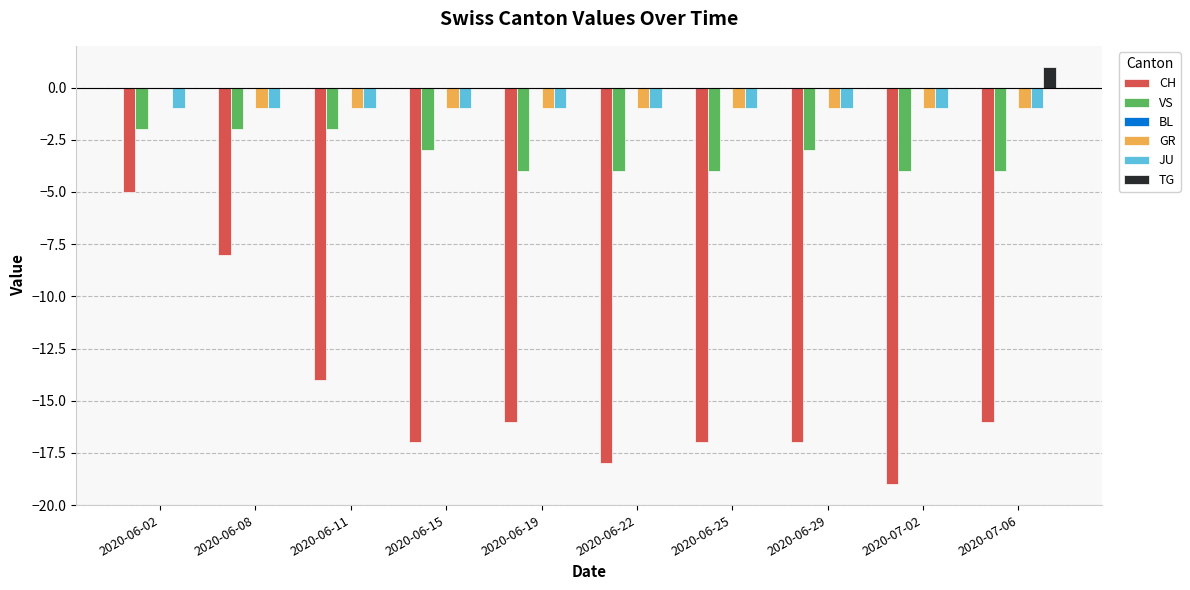

What is the total value across all series at 2020-06-08?

-12